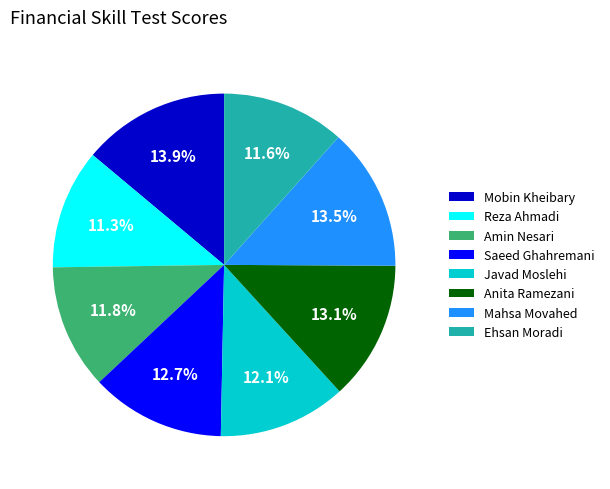

How many slices are in this pie chart?

8